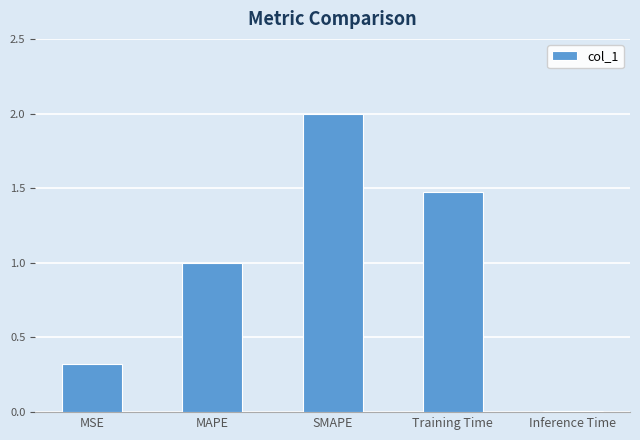

True or false: the data shows 1.5 at MAPE.

False